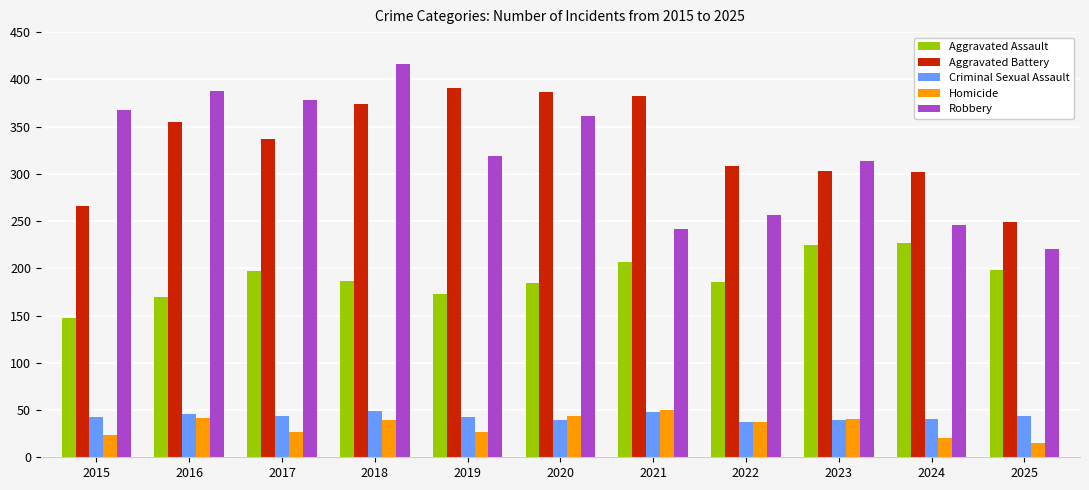

What is the minimum value shown in the chart?

15